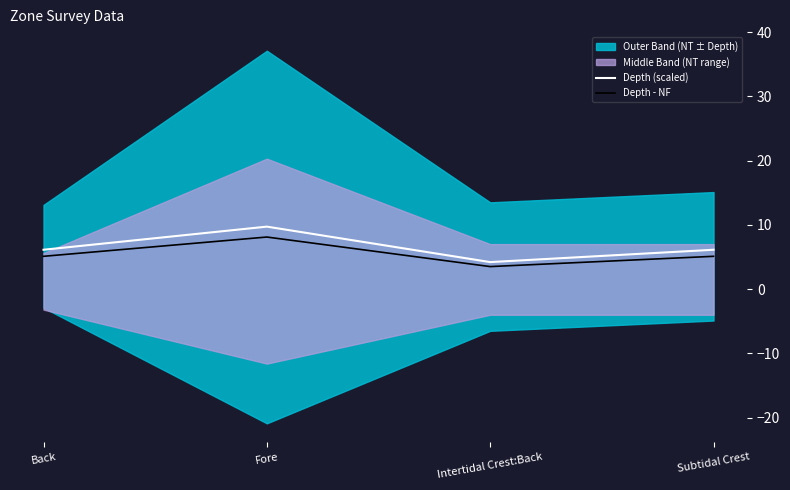

Reading left to right, what are all the values shown in this chart?

Depth (scaled): 6.1	9.7	4.2	6.1
Depth - NF: 5.1	8.1	3.5	5.1